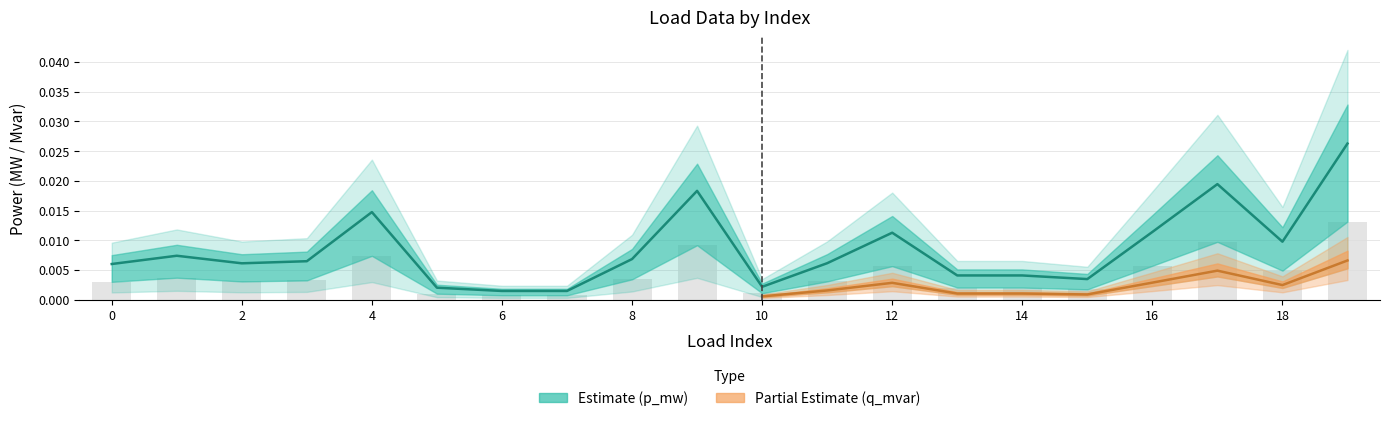

How many groups of bars are there?

20